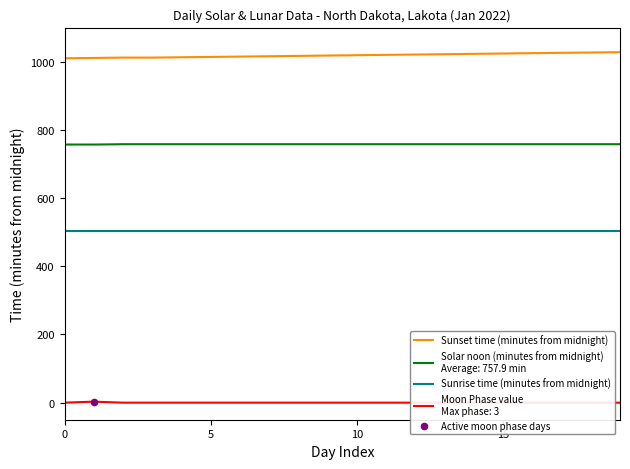

Which series reaches the minimum Y coordinate?

Sunrise time (minutes from midnight)